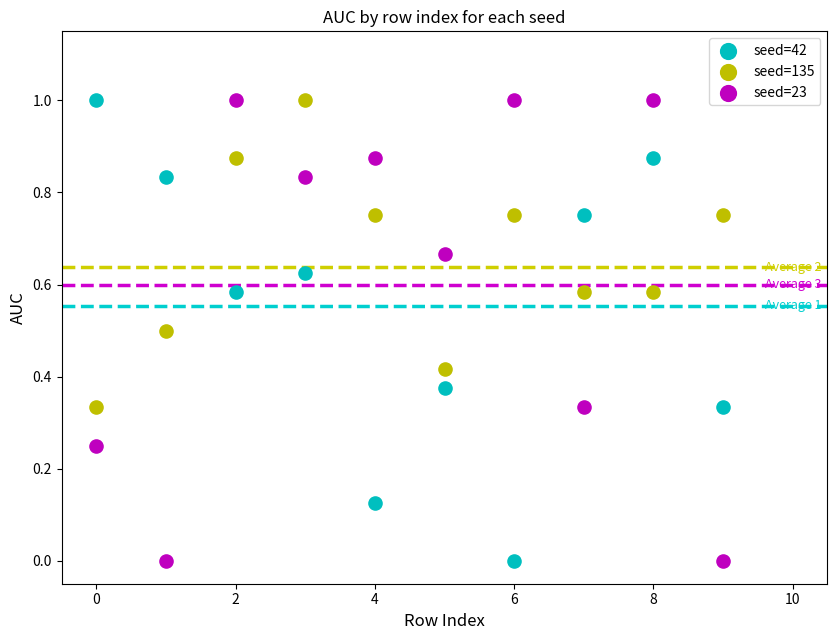

Across all data points, what is the range of Y values (max minus min)?

1.0